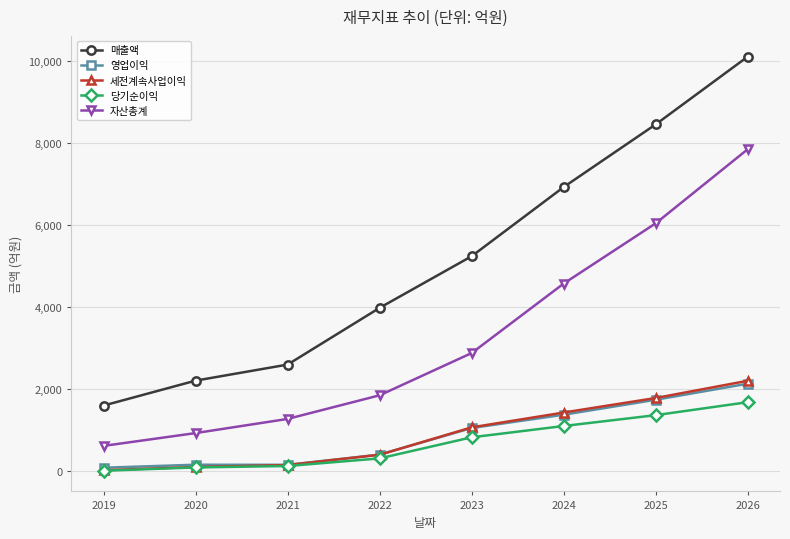

What are all the series names shown in the legend?

매출액, 영업이익, 세전계속사업이익, 당기순이익, 자산총계